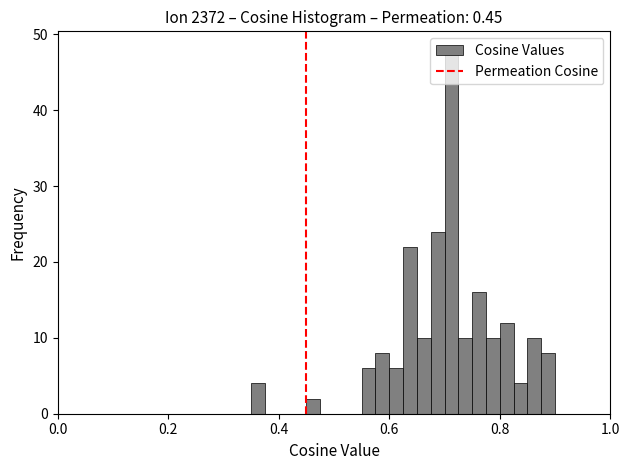

Read against the x-axis, roughly where is the centre of the tallest bar?

0.72